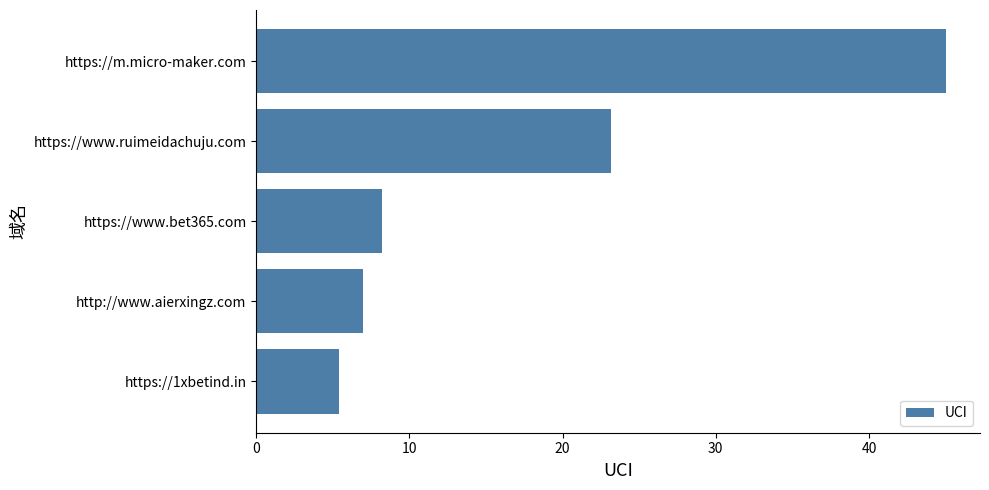

Are the bars grouped side by side (vs. stacked)?

No